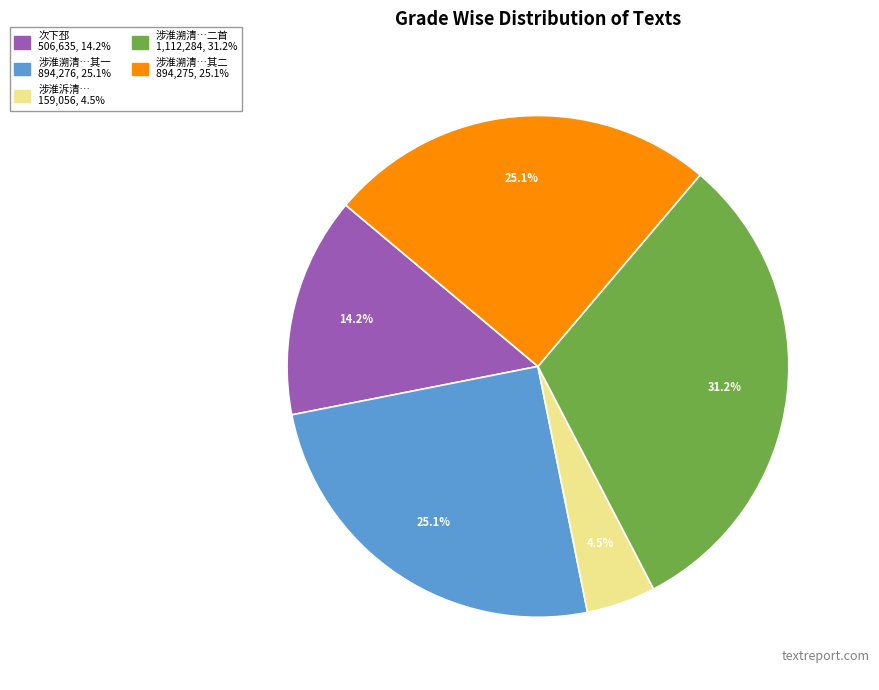

Is there a majority slice in this chart?

No